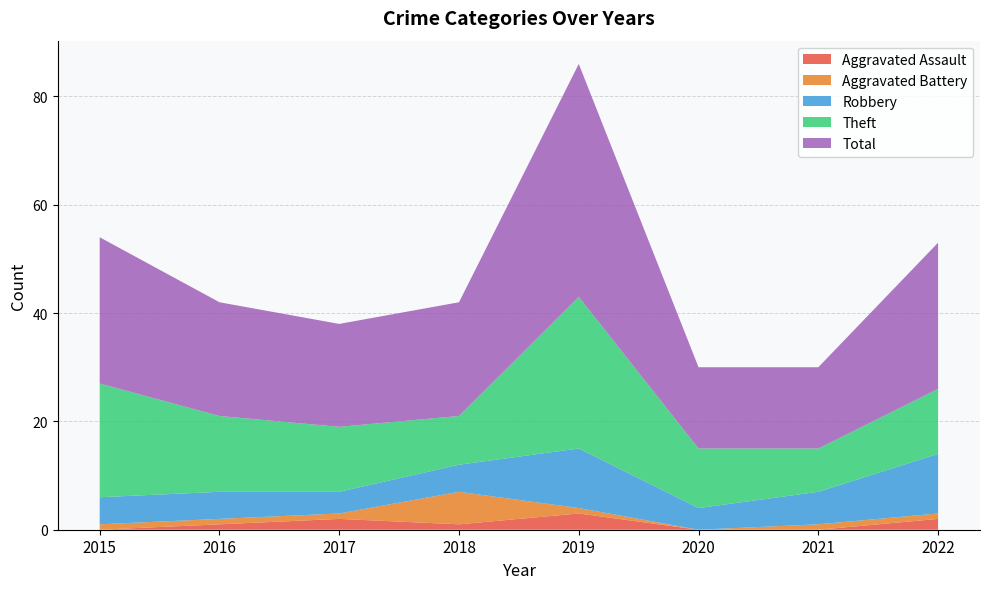

Reading left to right, transcribe all the data shown in this chart.

Aggravated Assault: 0	1	2	1	3	0	0	2
Aggravated Battery: 1	1	1	6	1	0	1	1
Robbery: 5	5	4	5	11	4	6	11
Theft: 21	14	12	9	28	11	8	12
Total: 27	21	19	21	43	15	15	27